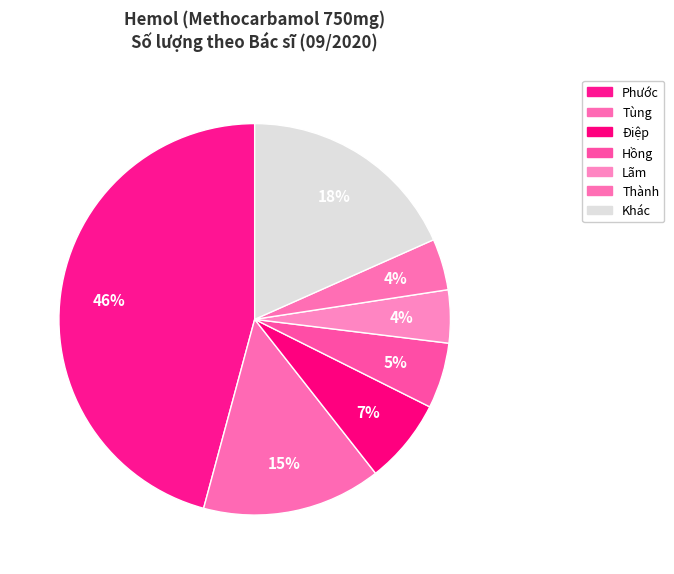

What percentage is the Thành slice, to the nearest percent?

4%